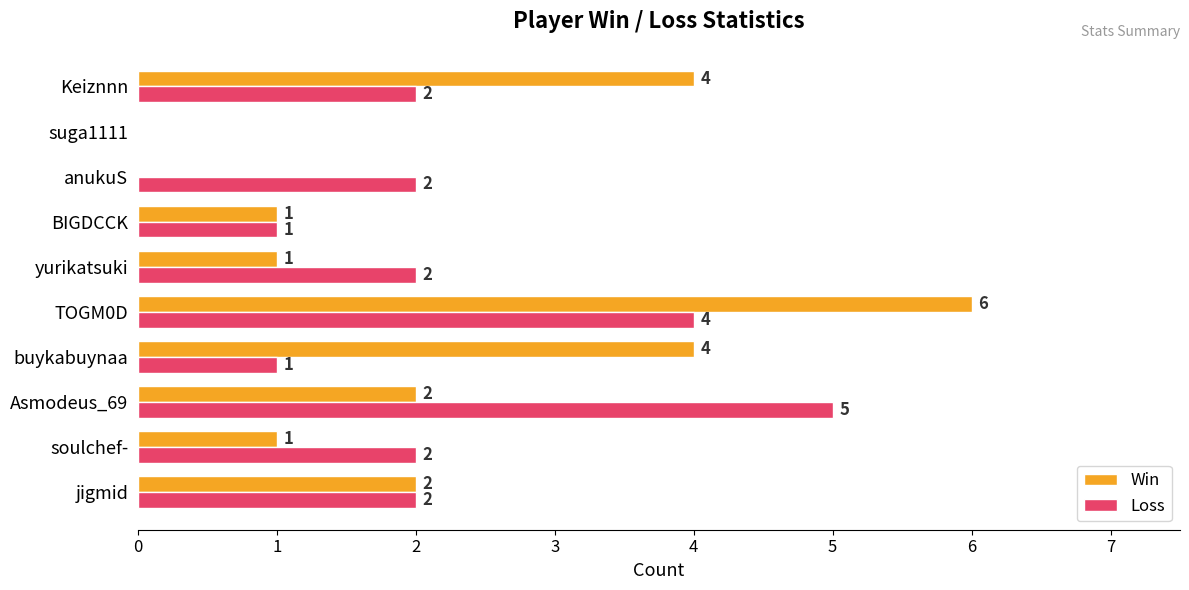

What is the sum of all Loss values?

21